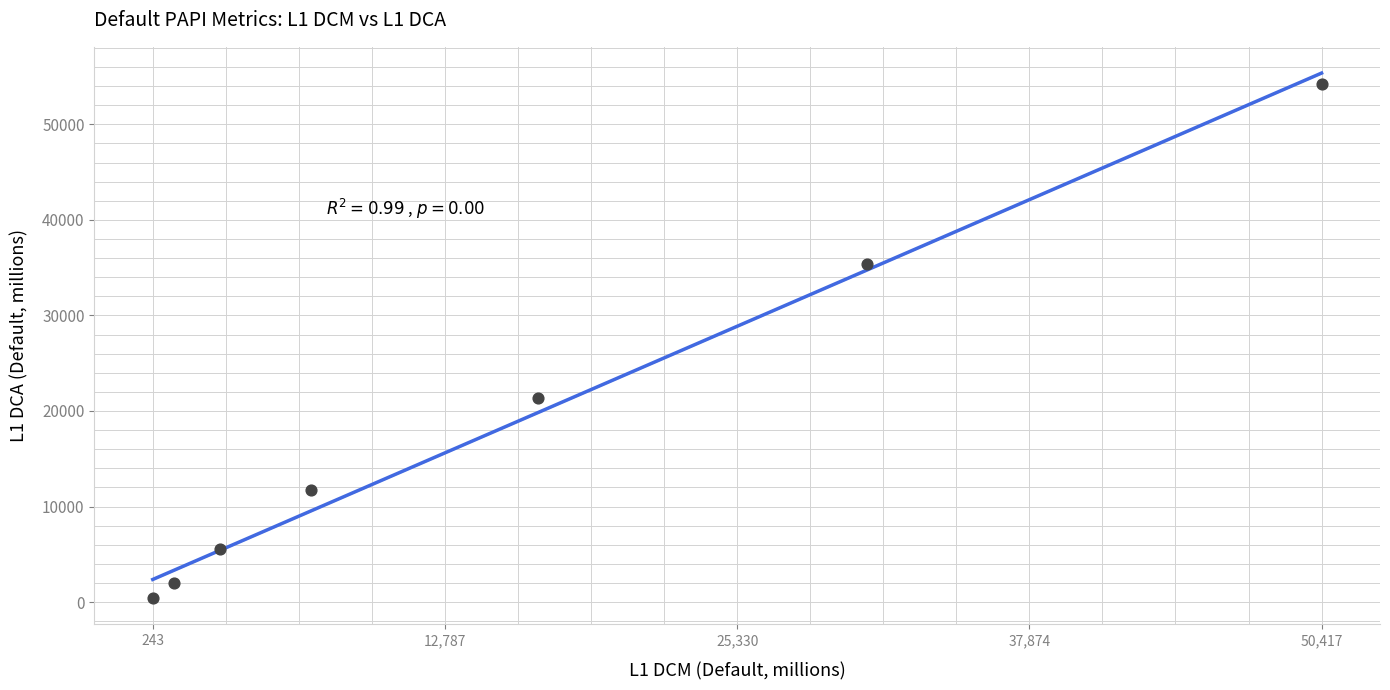

What Y value in the scatter plot is closest to 27332?

21365.5